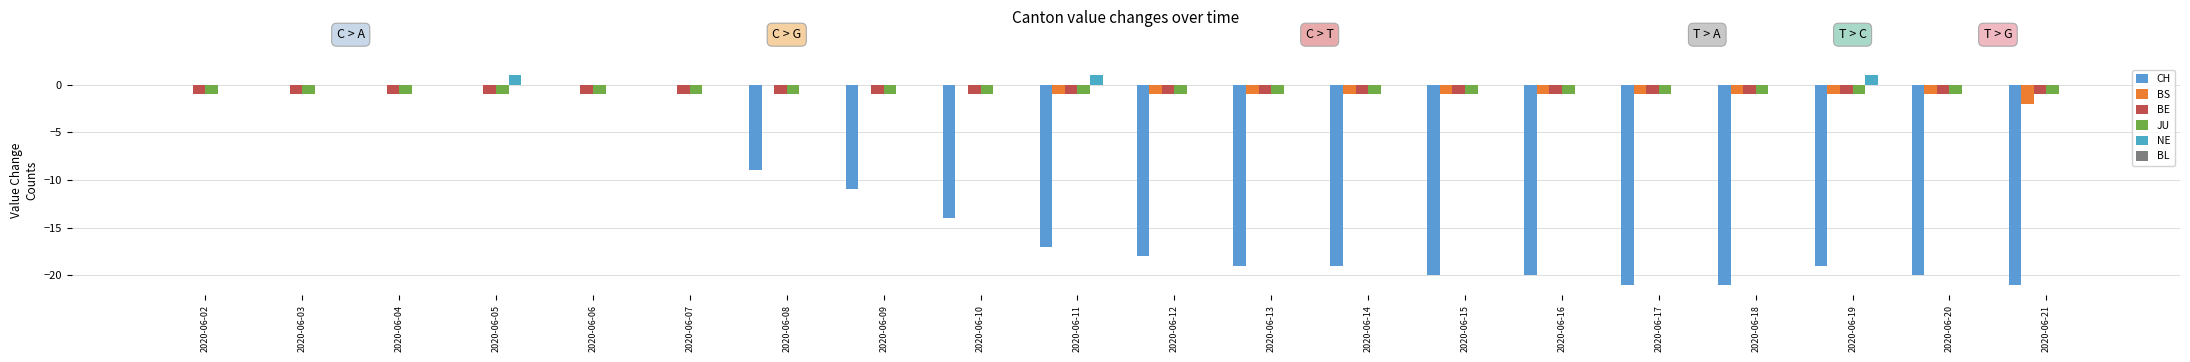

Reading left to right, transcribe all the data shown in this chart.

CH: 2020-06-02=0	2020-06-03=0	2020-06-04=0	2020-06-05=0	2020-06-06=0	2020-06-07=0	2020-06-08=-9	2020-06-09=-11	2020-06-10=-14	2020-06-11=-17	2020-06-12=-18	2020-06-13=-19	2020-06-14=-19	2020-06-15=-20	2020-06-16=-20	2020-06-17=-21	2020-06-18=-21	2020-06-19=-19	2020-06-20=-20	2020-06-21=-21
BS: 2020-06-02=0	2020-06-03=0	2020-06-04=0	2020-06-05=0	2020-06-06=0	2020-06-07=0	2020-06-08=0	2020-06-09=0	2020-06-10=0	2020-06-11=-1	2020-06-12=-1	2020-06-13=-1	2020-06-14=-1	2020-06-15=-1	2020-06-16=-1	2020-06-17=-1	2020-06-18=-1	2020-06-19=-1	2020-06-20=-1	2020-06-21=-2
BE: 2020-06-02=-1	2020-06-03=-1	2020-06-04=-1	2020-06-05=-1	2020-06-06=-1	2020-06-07=-1	2020-06-08=-1	2020-06-09=-1	2020-06-10=-1	2020-06-11=-1	2020-06-12=-1	2020-06-13=-1	2020-06-14=-1	2020-06-15=-1	2020-06-16=-1	2020-06-17=-1	2020-06-18=-1	2020-06-19=-1	2020-06-20=-1	2020-06-21=-1
JU: 2020-06-02=-1	2020-06-03=-1	2020-06-04=-1	2020-06-05=-1	2020-06-06=-1	2020-06-07=-1	2020-06-08=-1	2020-06-09=-1	2020-06-10=-1	2020-06-11=-1	2020-06-12=-1	2020-06-13=-1	2020-06-14=-1	2020-06-15=-1	2020-06-16=-1	2020-06-17=-1	2020-06-18=-1	2020-06-19=-1	2020-06-20=-1	2020-06-21=-1
NE: 2020-06-02=0	2020-06-03=0	2020-06-04=0	2020-06-05=1	2020-06-06=0	2020-06-07=0	2020-06-08=0	2020-06-09=0	2020-06-10=0	2020-06-11=1	2020-06-12=0	2020-06-13=0	2020-06-14=0	2020-06-15=0	2020-06-16=0	2020-06-17=0	2020-06-18=0	2020-06-19=1	2020-06-20=0	2020-06-21=0
BL: 2020-06-02=0	2020-06-03=0	2020-06-04=0	2020-06-05=0	2020-06-06=0	2020-06-07=0	2020-06-08=0	2020-06-09=0	2020-06-10=0	2020-06-11=0	2020-06-12=0	2020-06-13=0	2020-06-14=0	2020-06-15=0	2020-06-16=0	2020-06-17=0	2020-06-18=0	2020-06-19=0	2020-06-20=0	2020-06-21=0